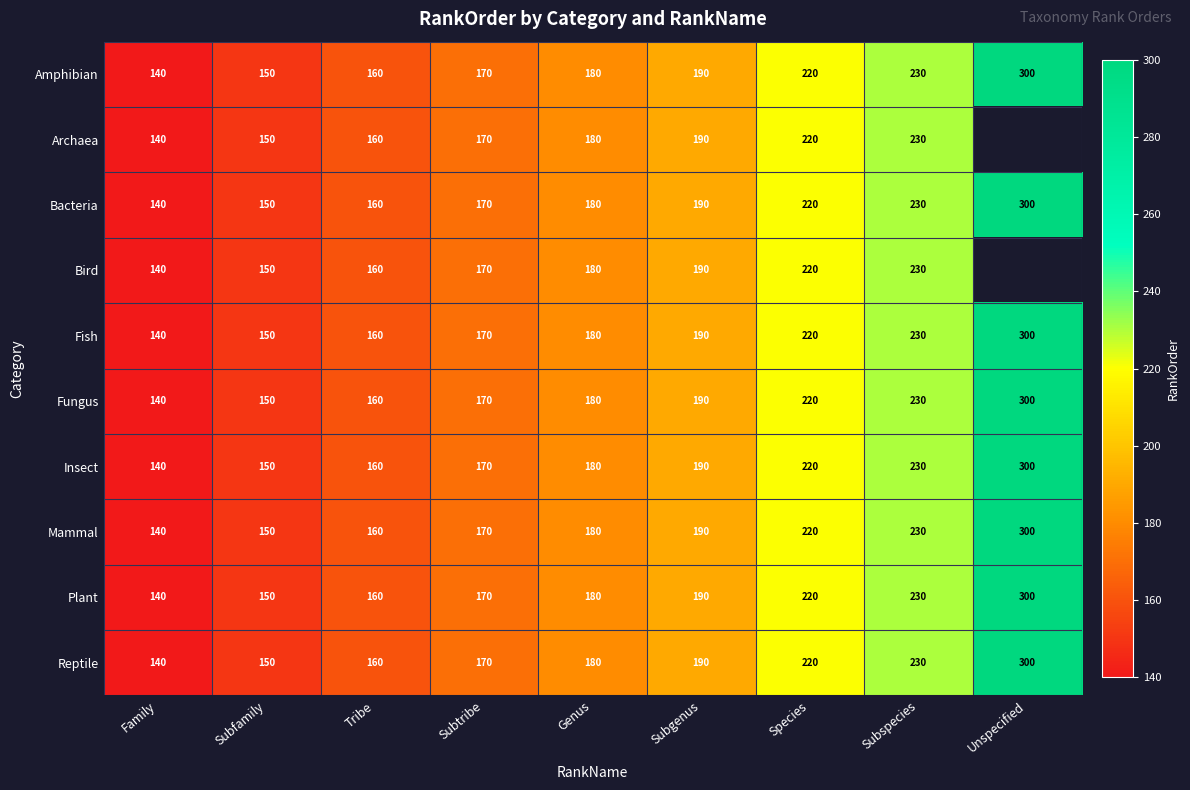

At which label does Reptile reach its peak?

Unspecified